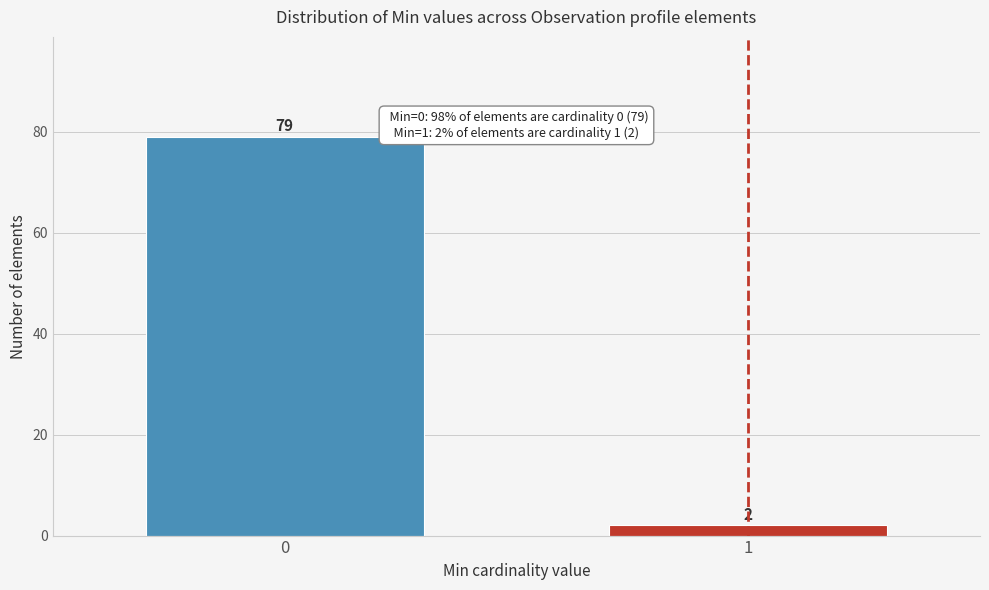

Reading left to right, what are all the values shown in this chart?

79	2